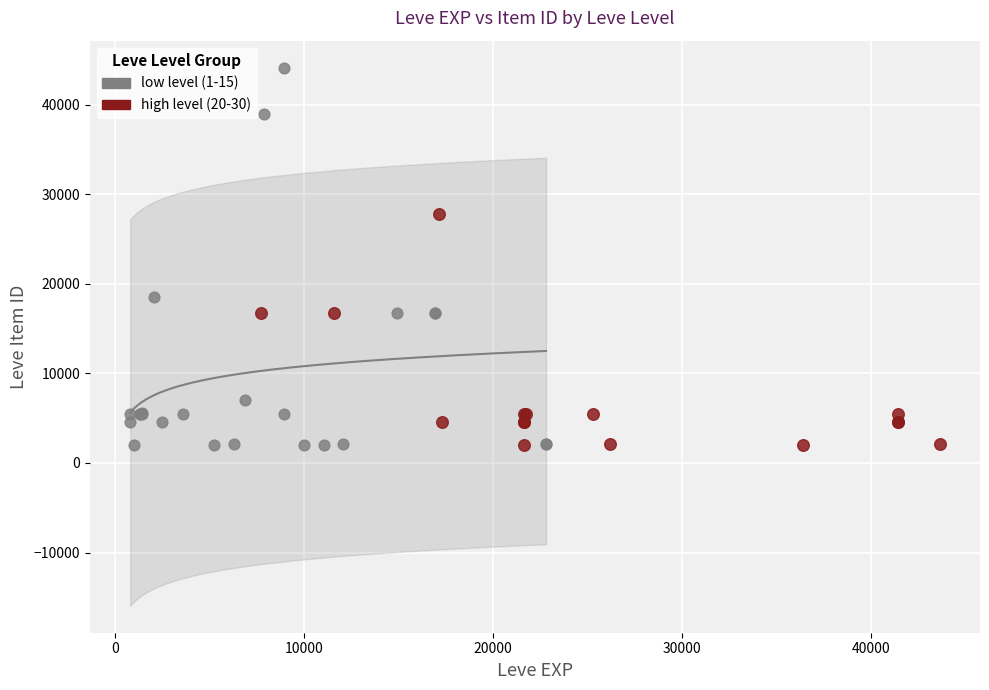

Which series has the largest Y range (max minus min)?

low level (1-15)